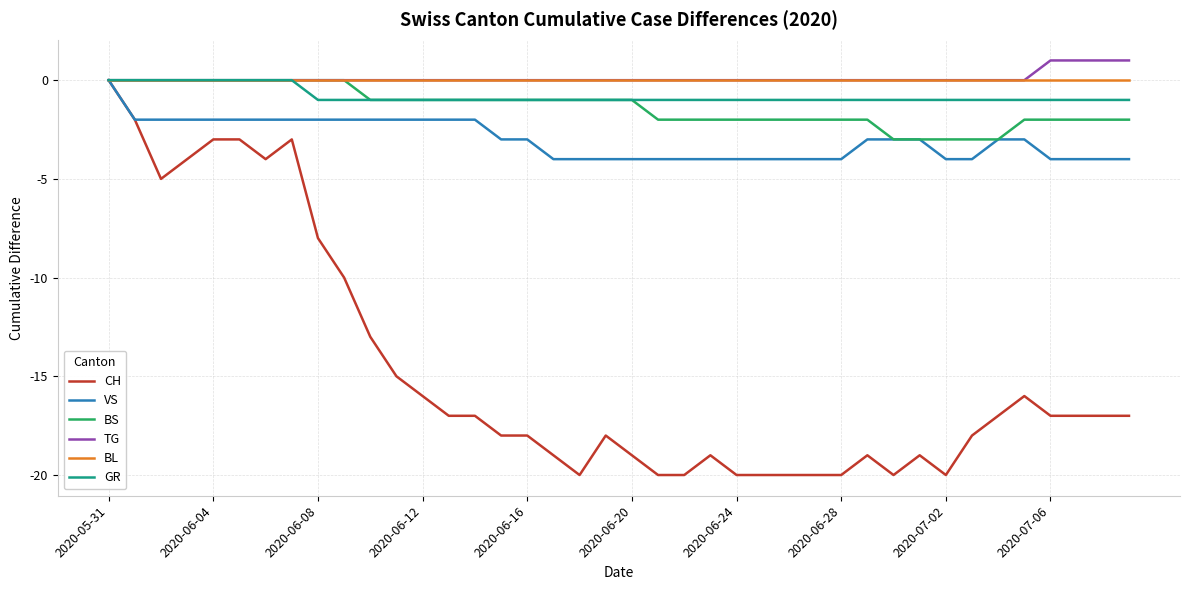

What is the difference between the maximum and second lowest values in the VS series?

4